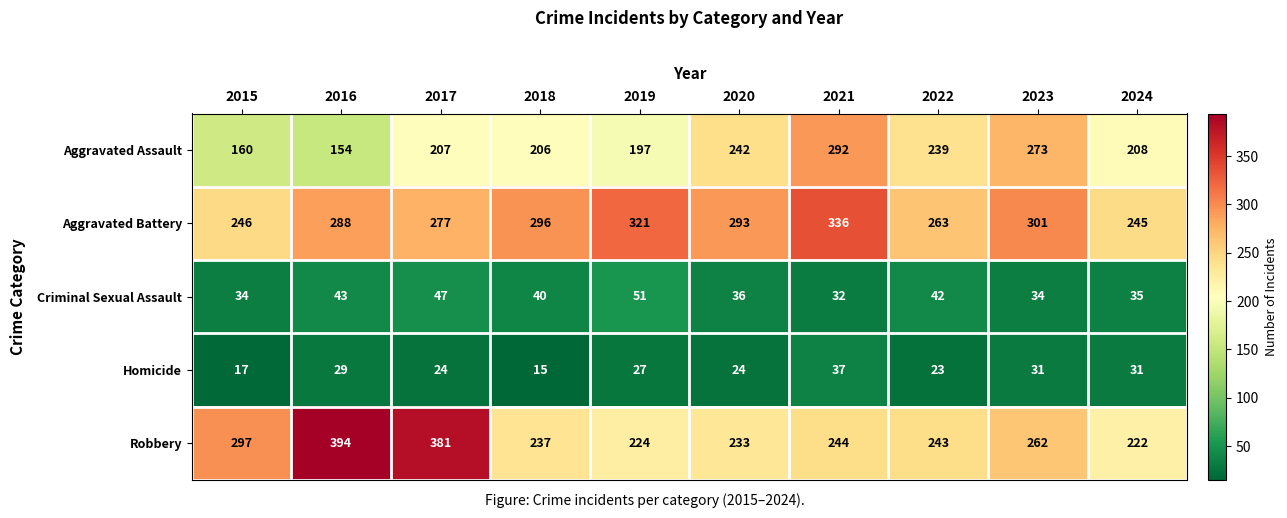

The Criminal Sexual Assault series shows 61 at 2024. True or false?

False